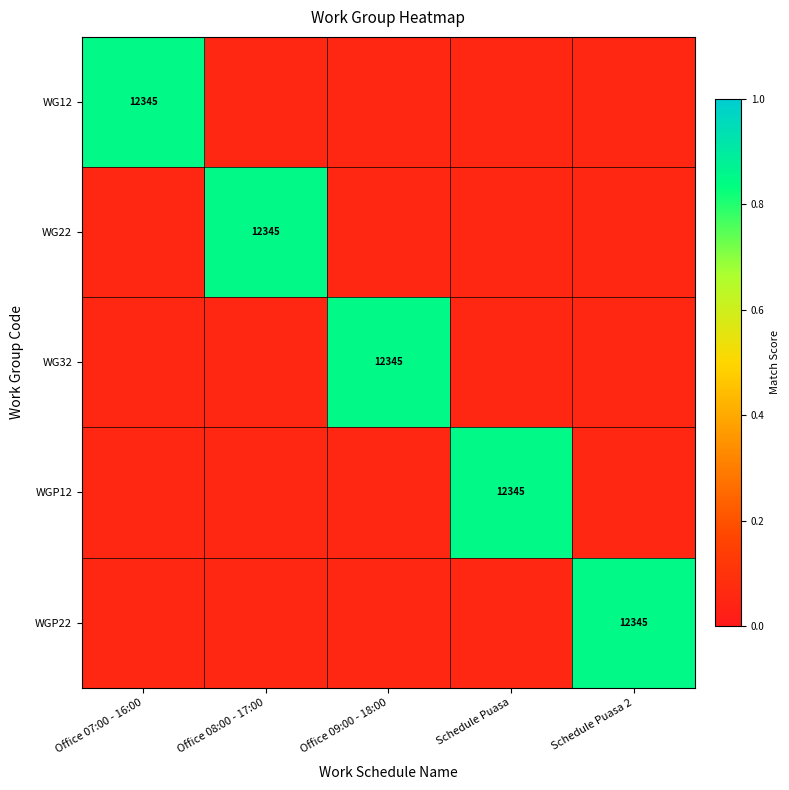

At which label does WG32 reach its peak?

Office 09:00 - 18:00